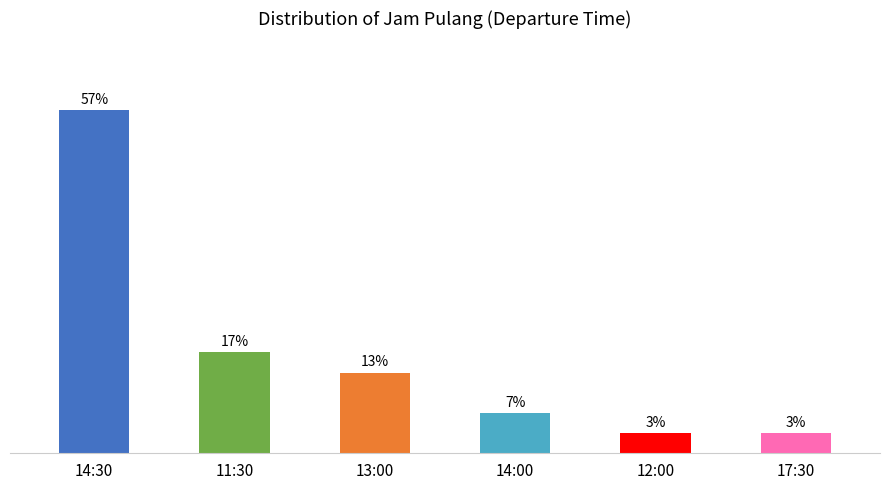

The chart shows a value of 2.3 at 12:00. True or false?

False